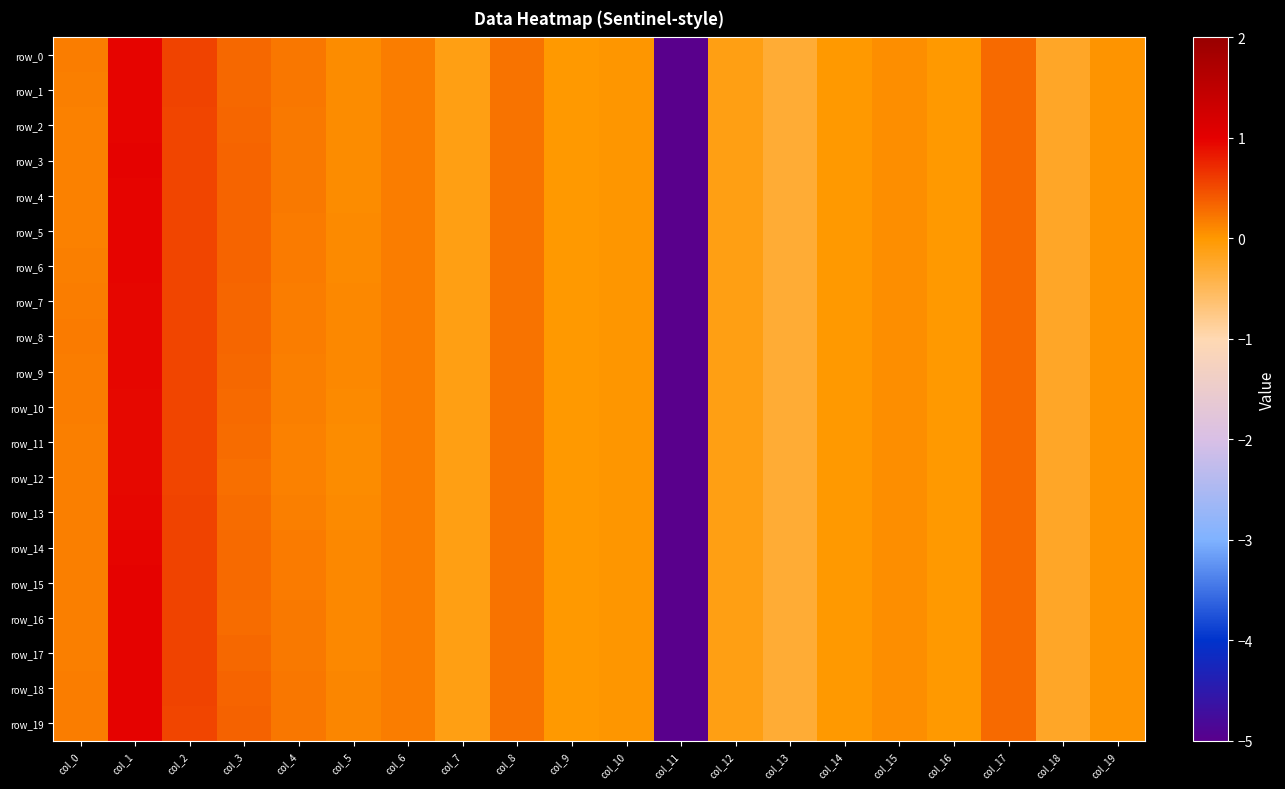

Rank the categories by row_4 value from lowest to highest.

col_11, col_13, col_18, col_7, col_12, col_16, col_14, col_9, col_10, col_19, col_15, col_5, col_0, col_6, col_4, col_8, col_17, col_3, col_2, col_1